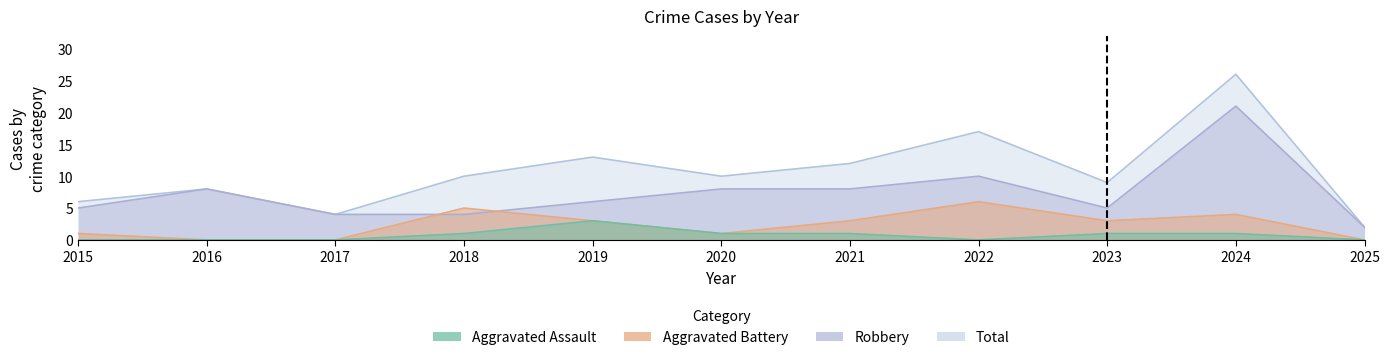

Reading left to right, extract all data points from this chart.

Aggravated Assault: 0	0	0	1	3	1	1	0	1	1	0
Aggravated Battery: 1	0	0	5	3	1	3	6	3	4	0
Robbery: 5	8	4	4	6	8	8	10	5	21	2
Total: 6	8	4	10	13	10	12	17	9	26	2